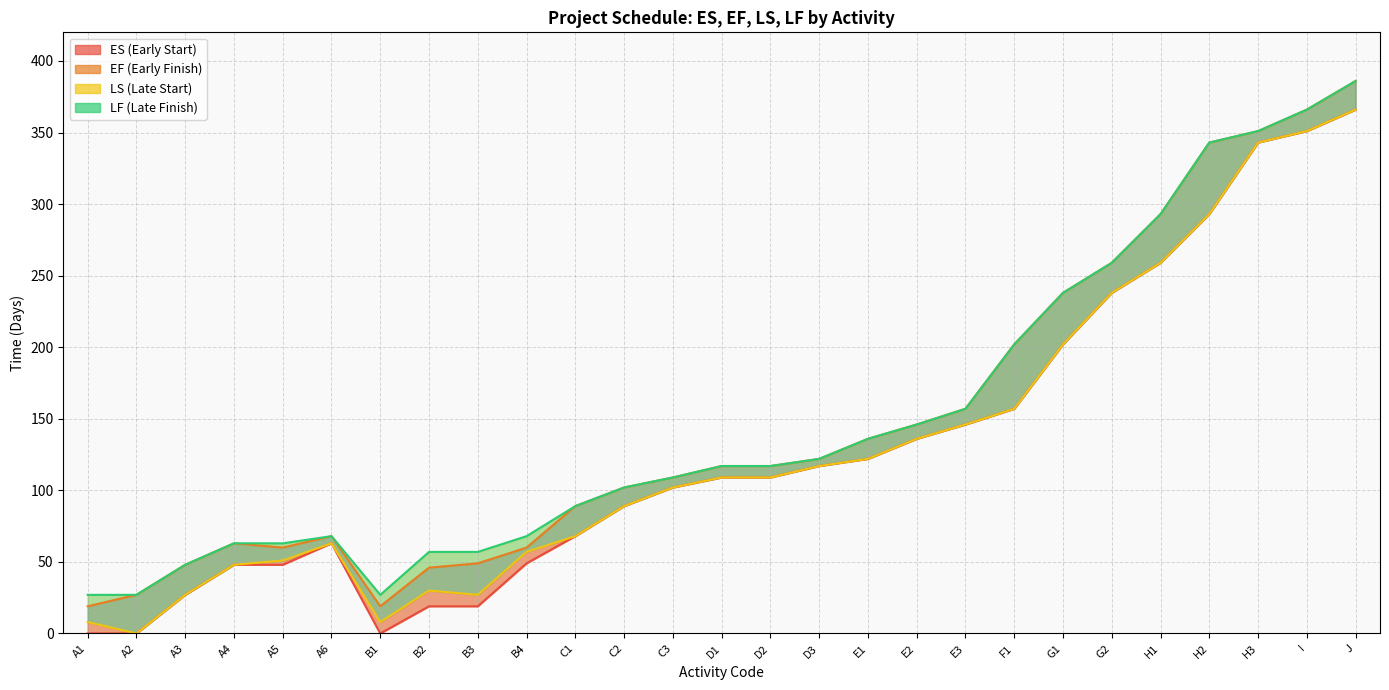

What is the total value across all series at A2?

54